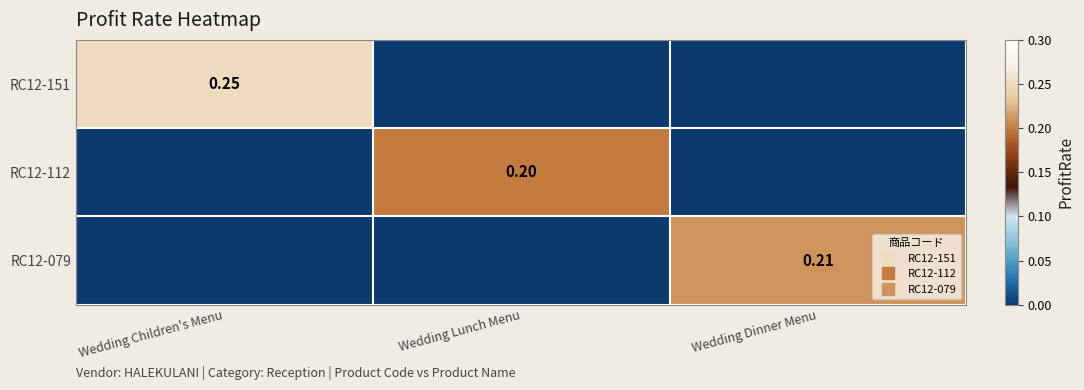

At how many categories does at least one series exceed 0?

3